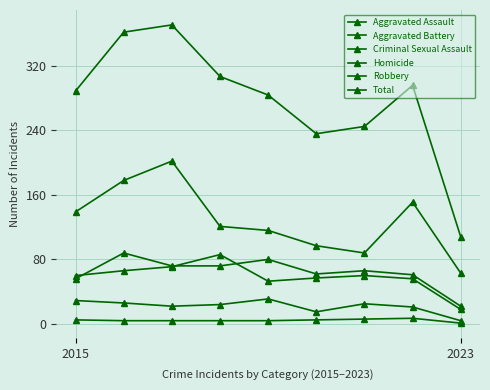

What is the lowest value of the Aggravated Battery series?

18